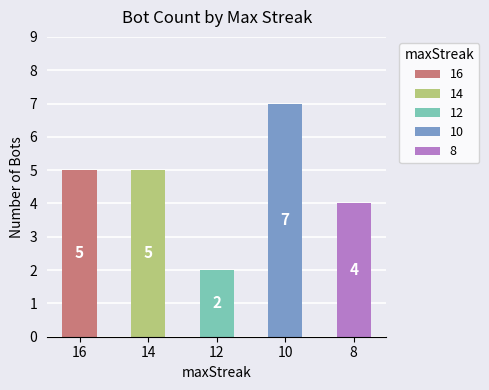

True or false: the data shows 2 at 12.

True